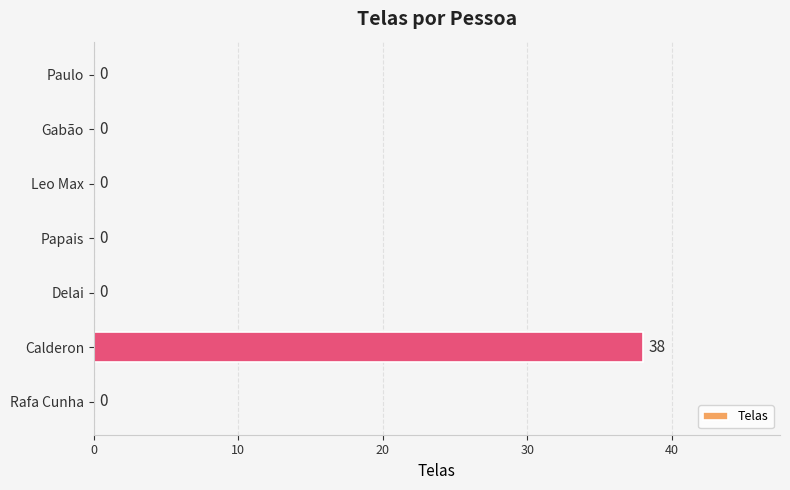

Is it true that the value at Paulo is -21?

False